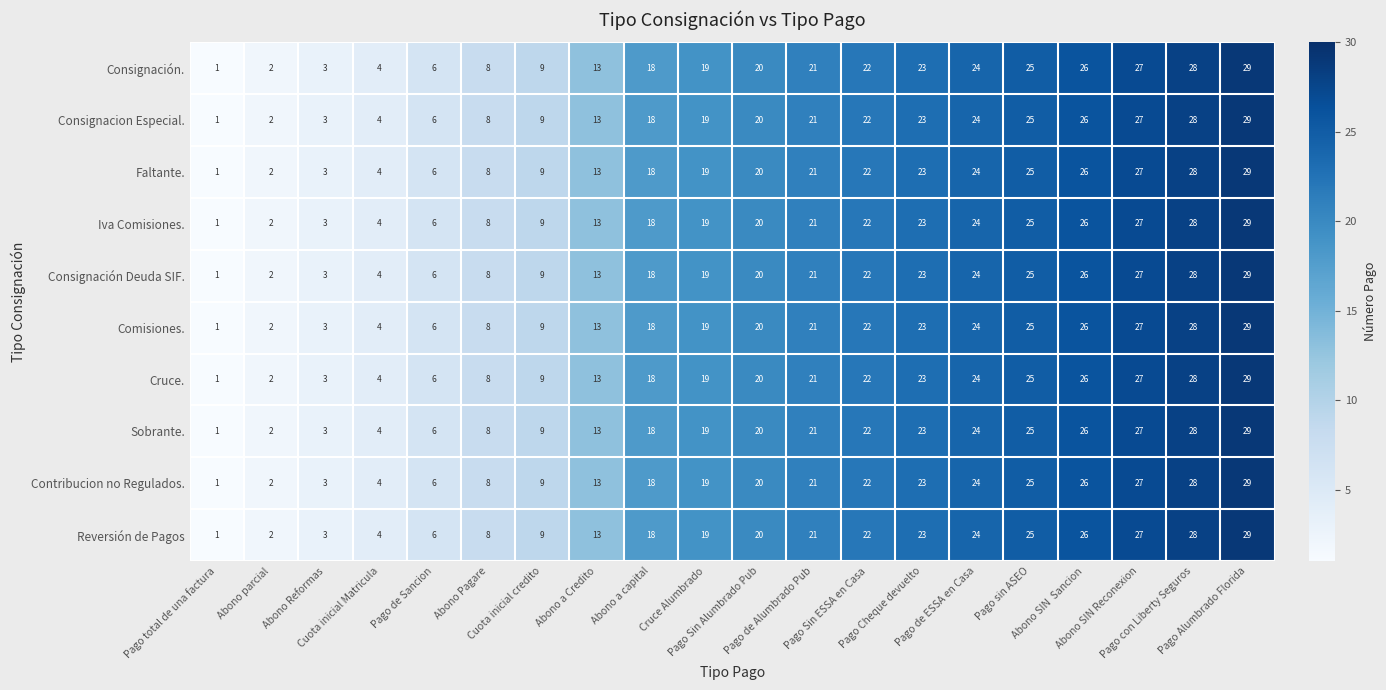

What is the total value across all series at Abono a capital?

180